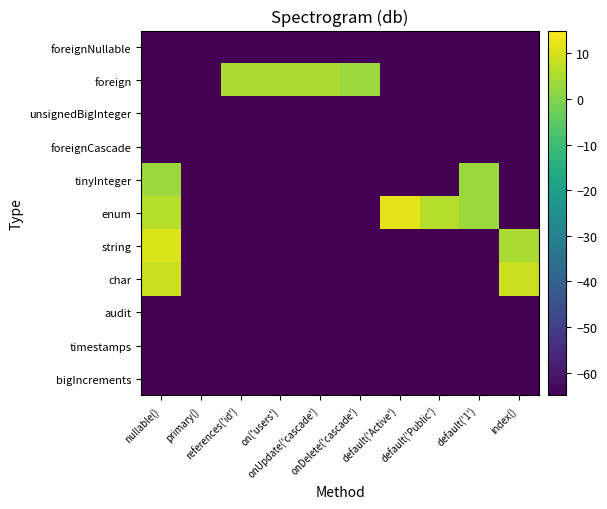

How many categories are shown in the chart?

10